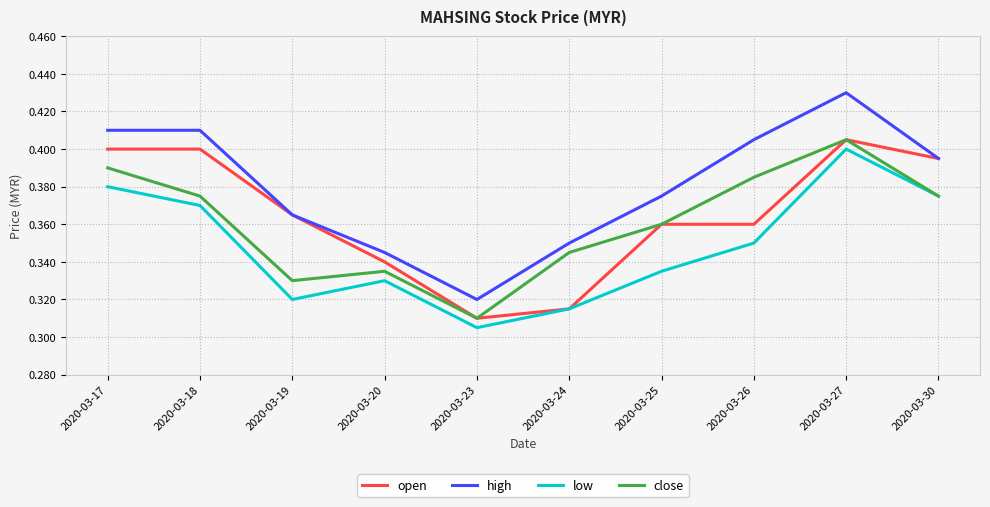

Where is high nearest to the value 0?

2020-03-23